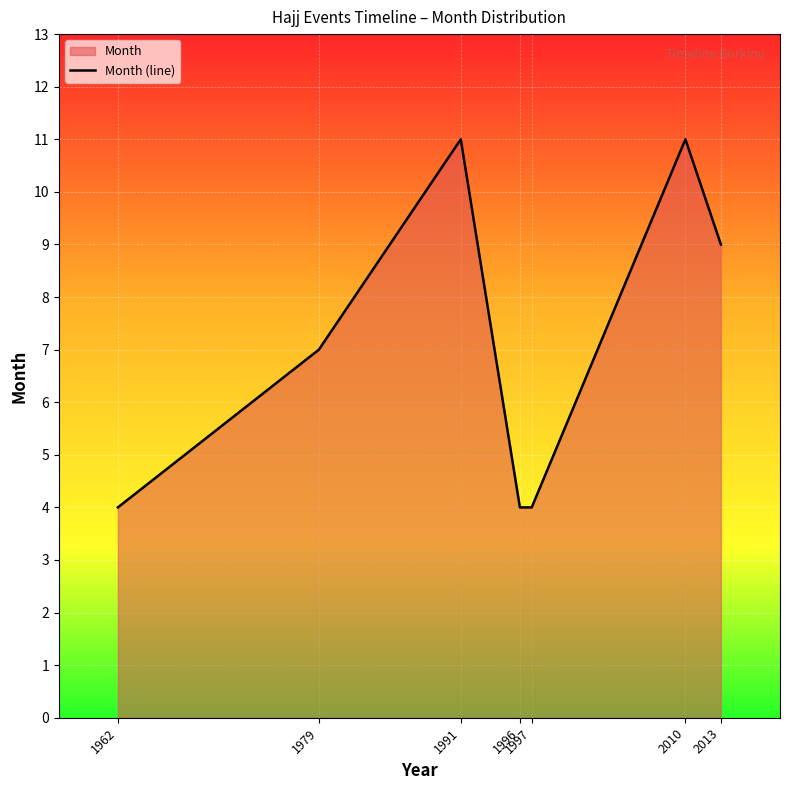

At which label is the value closest to 7?

1979